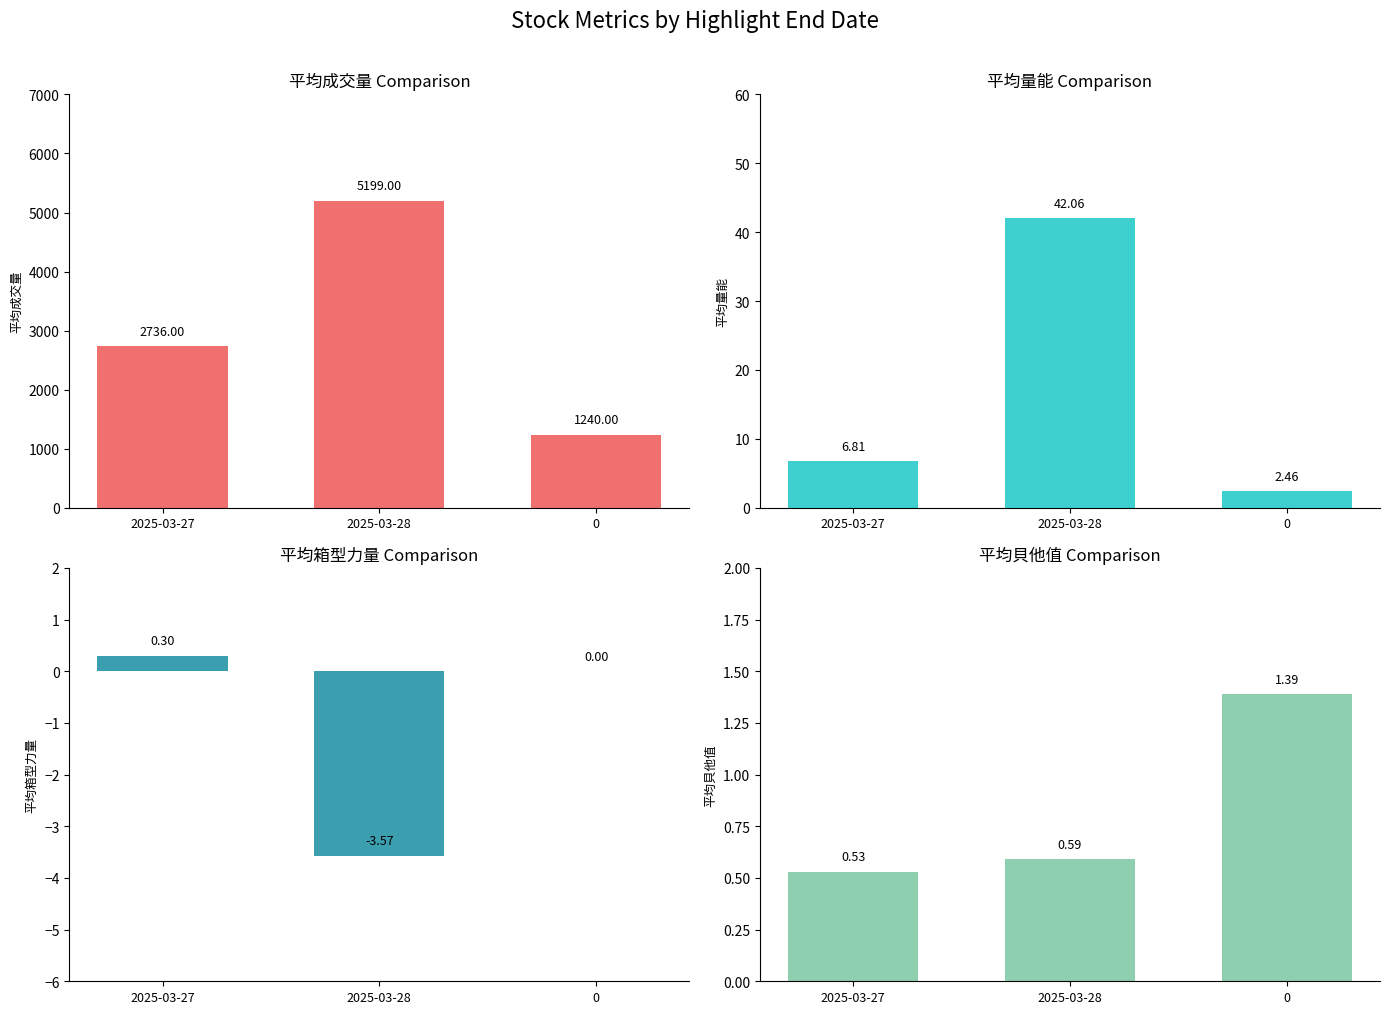

Between 2025-03-27 and 0, which is larger?

2025-03-27